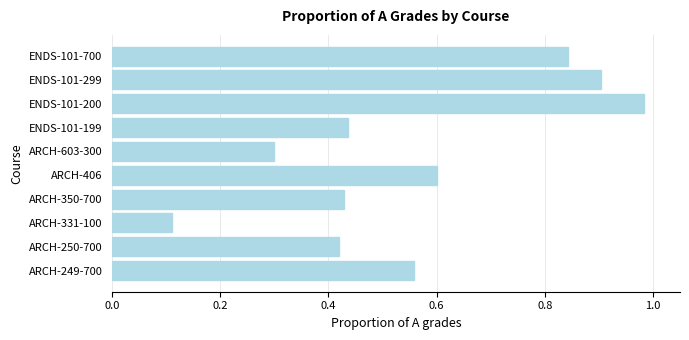

What is the change in value from ARCH-250-700 to ENDS-101-299?

+0.5